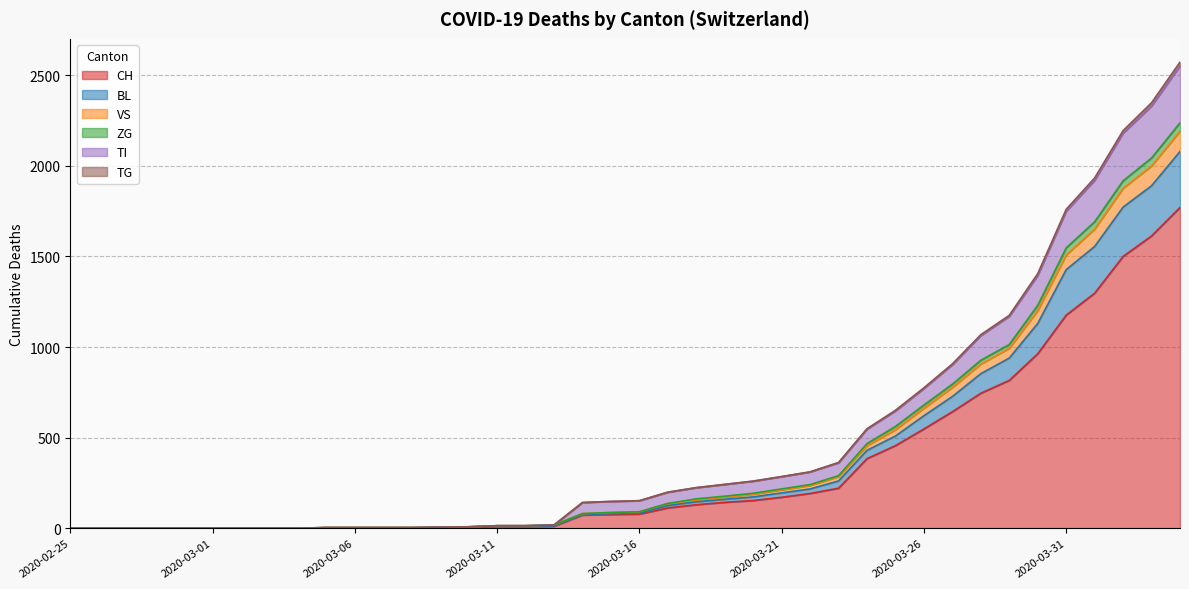

Where does the ZG series first go above 91?

2020-03-17